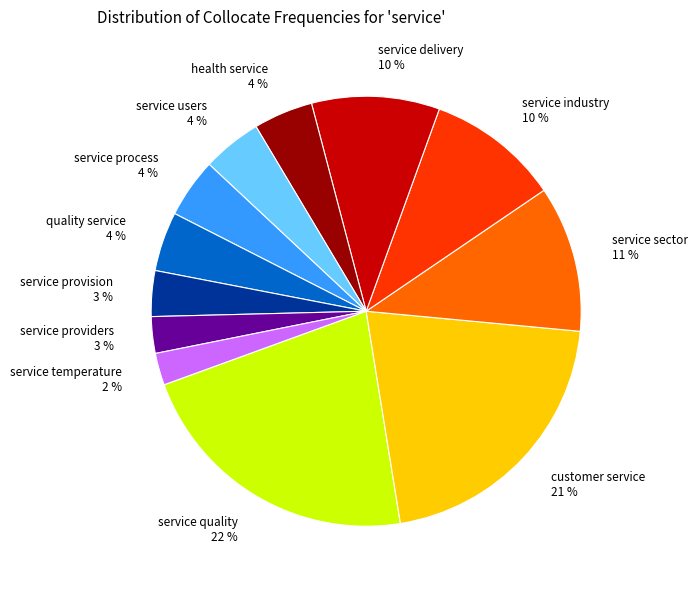

The service sector 11 % slice represents 11% of the pie. True or false?

True